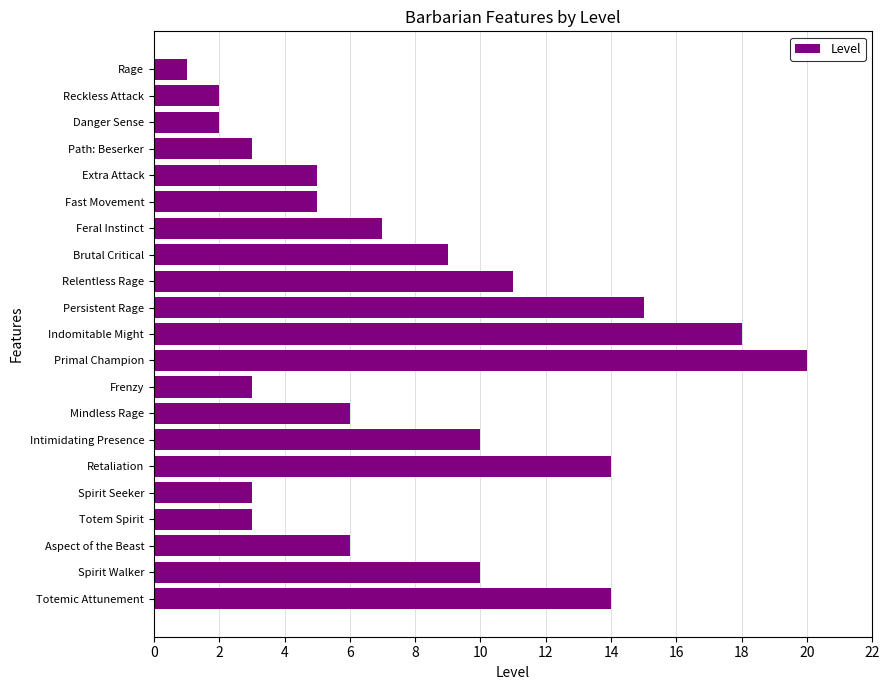

What is the average value?

8